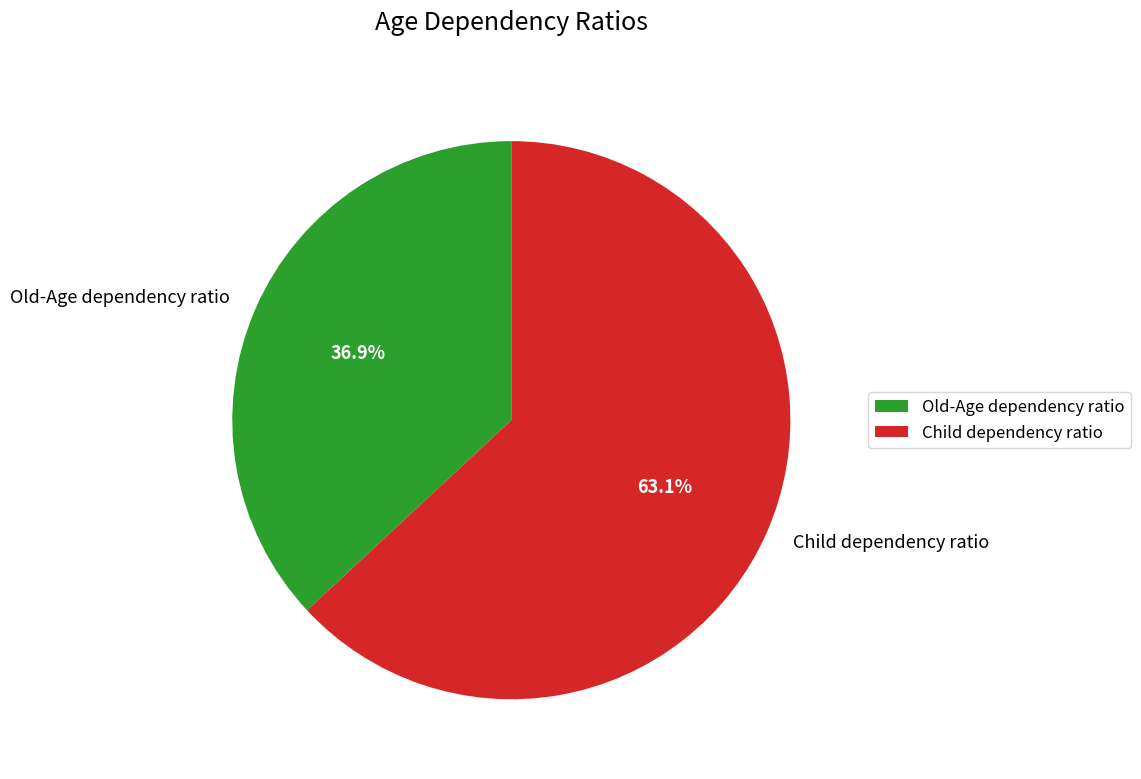

Does Old-Age dependency ratio account for over 50% of the chart?

No